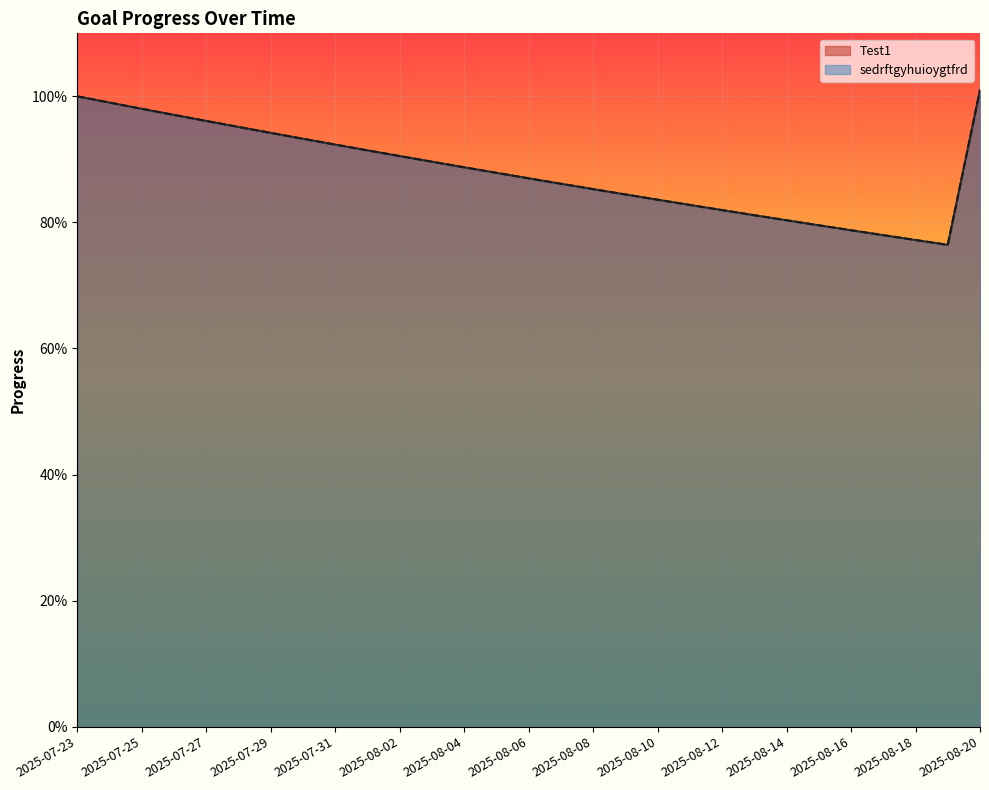

List the series in order of their peak value, lowest first.

Test1, sedrftgyhuioygtfrd